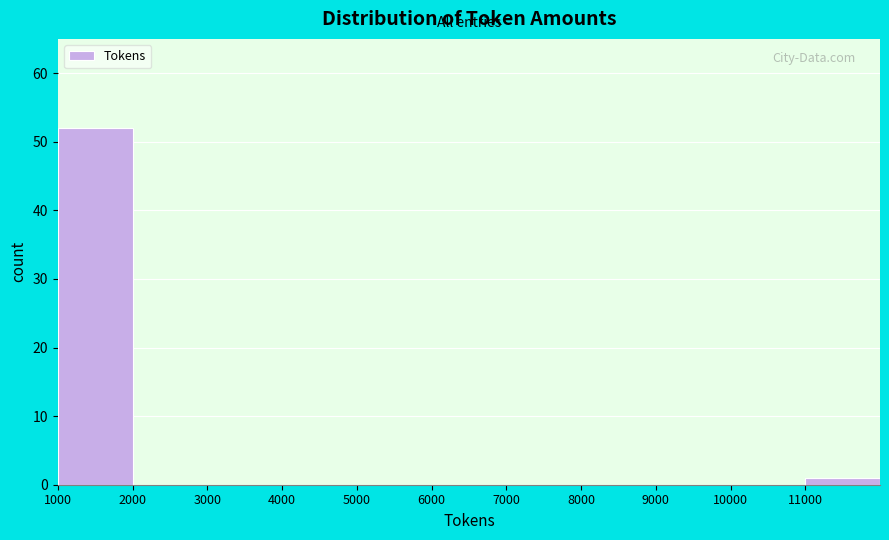

Reading left to right, transcribe this chart: for each bar, give the range it covers on the x-axis and its height. The values are not printed on the chart, so give them approximately, as read against the axis.

1000 to 2000: 52
2000 to 3000: 0
3000 to 4000: 0
4000 to 5000: 0
5000 to 6000: 0
6000 to 7000: 0
7000 to 8000: 0
8000 to 9000: 0
9000 to 10000: 0
10000 to 11000: 0
11000 to 12000: 1